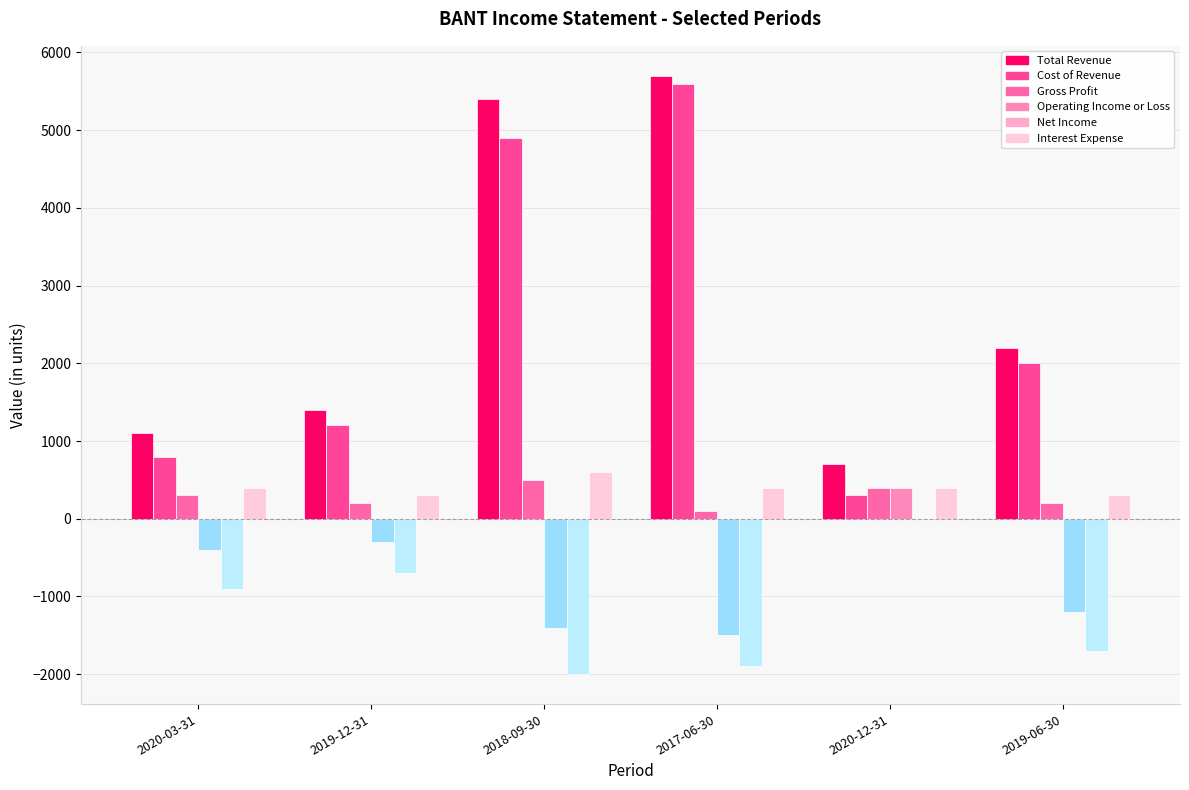

Rank the categories by Net Income value from lowest to highest.

2018-09-30, 2017-06-30, 2019-06-30, 2020-03-31, 2019-12-31, 2020-12-31